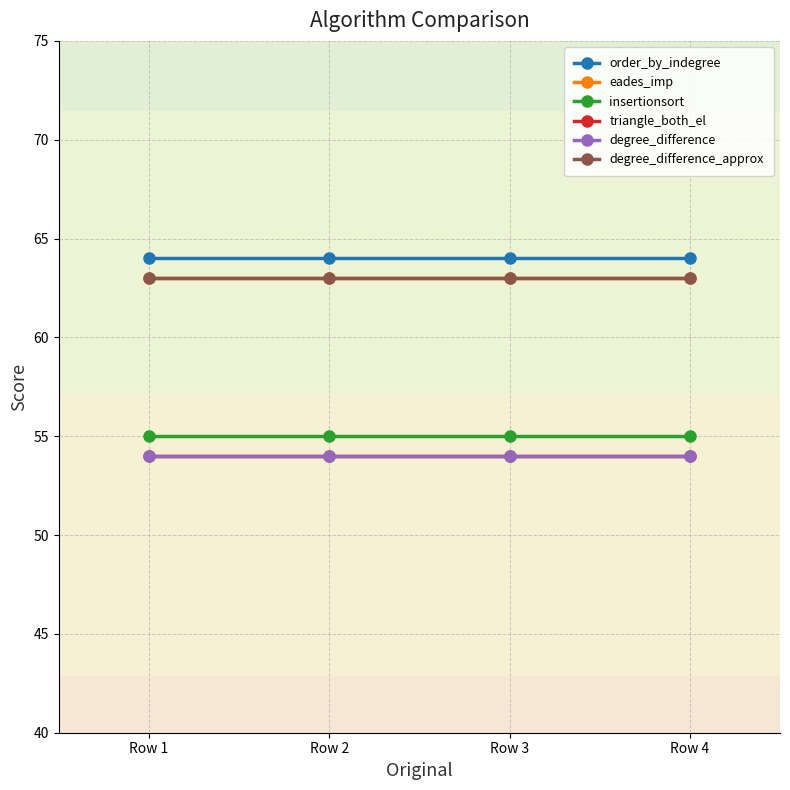

What is the total value across all series at Row 3?

353